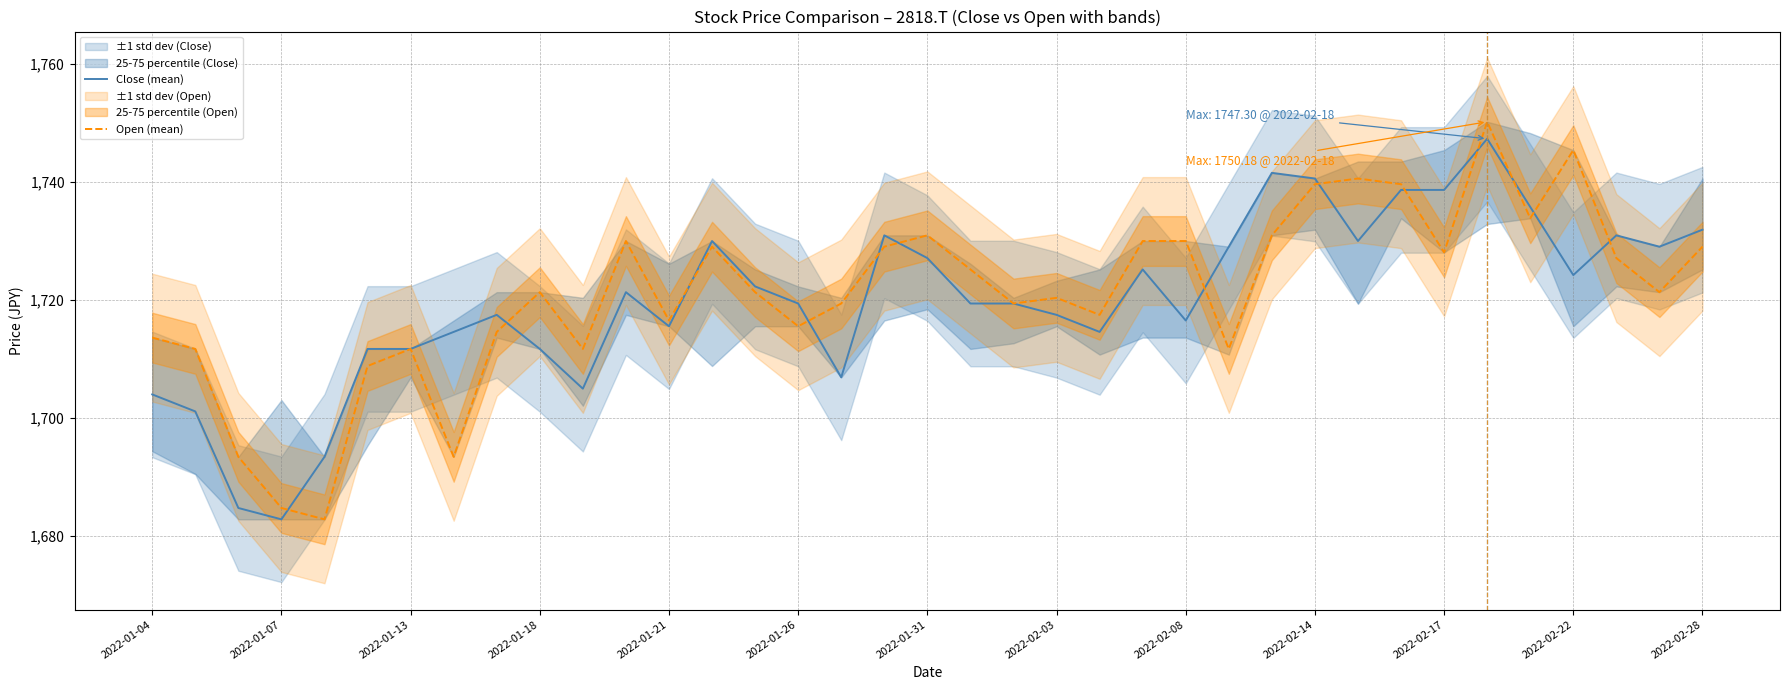

Where is the first local maximum for Open (mean)?

2022-01-13